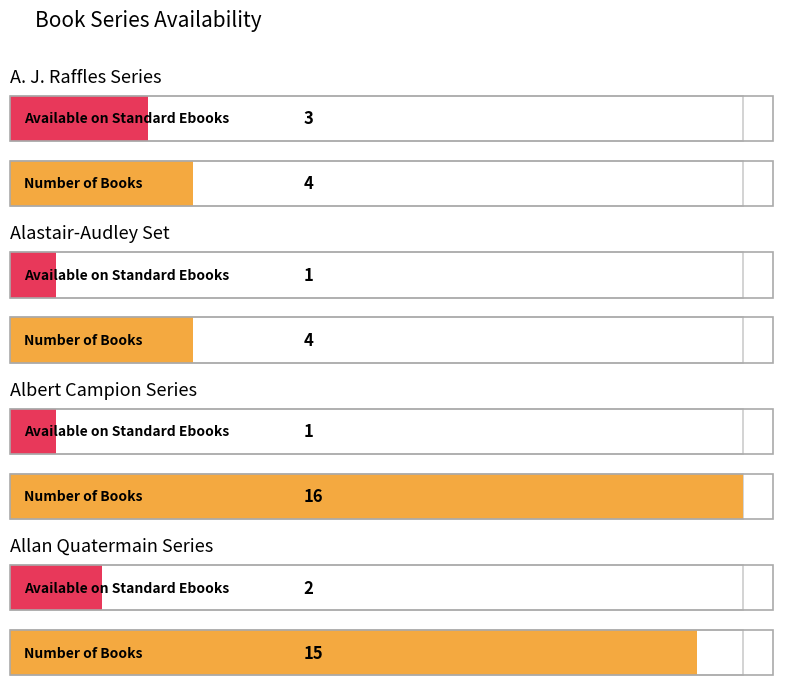

Is it true that Number of Books equals 4 at A. J. Raffles Series?

True